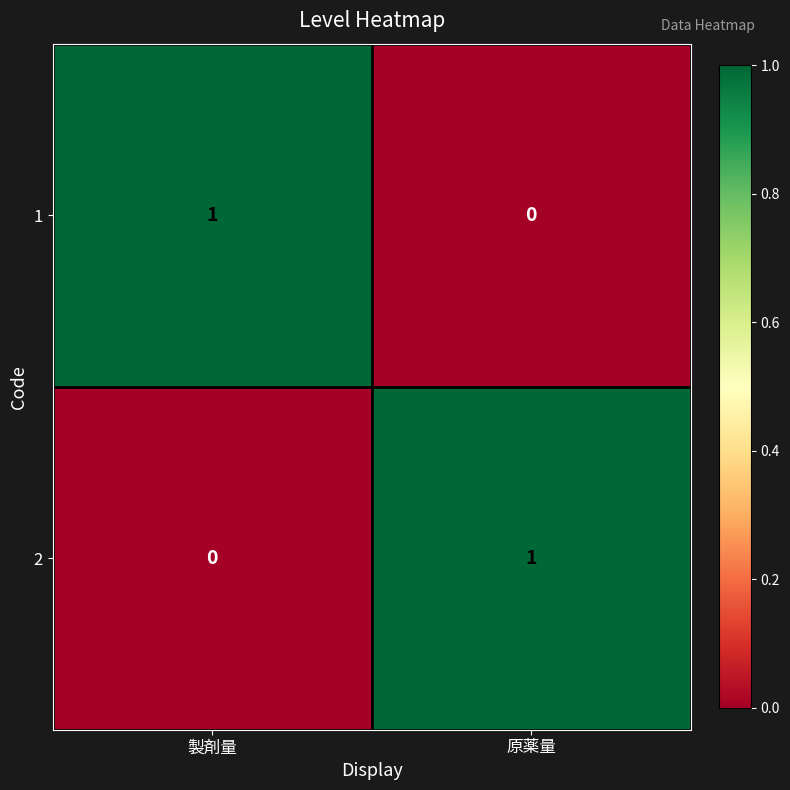

Rank the categories by 2 value from lowest to highest.

製剤量, 原薬量